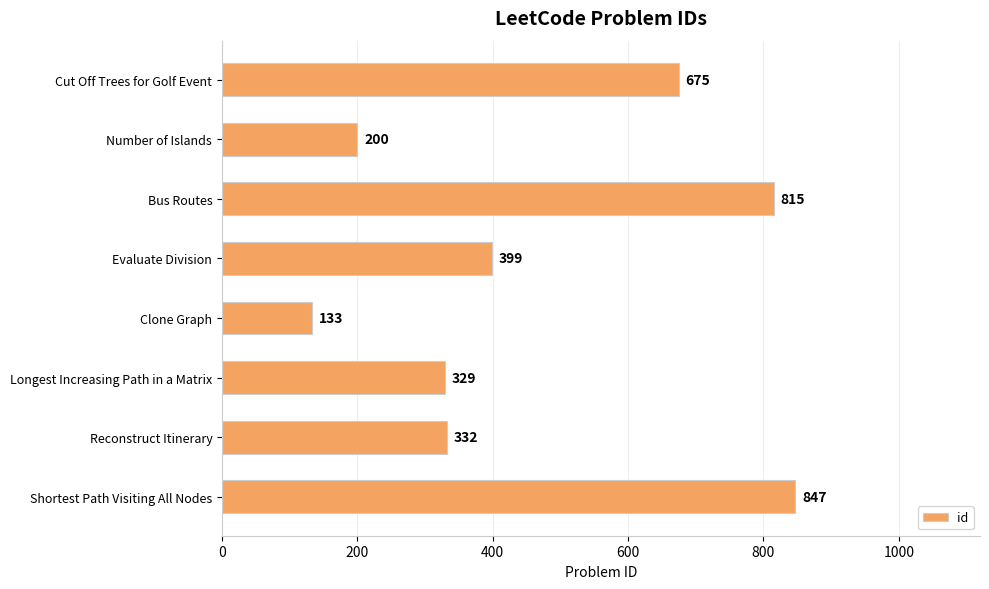

The value at Cut Off Trees for Golf Event is 1212. True or false?

False